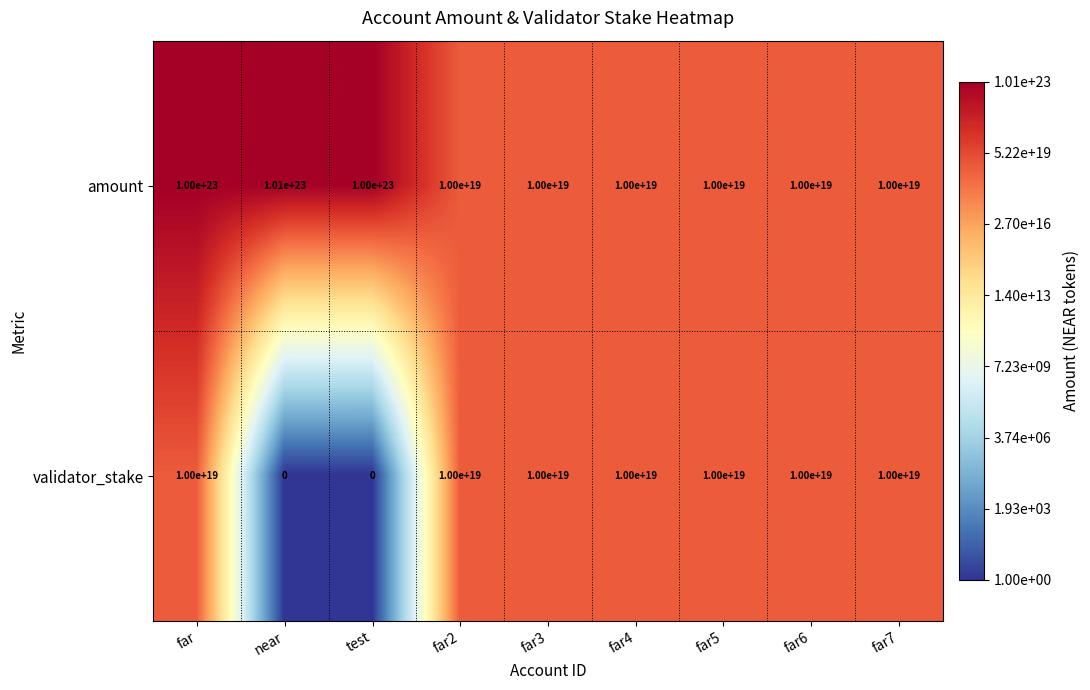

Which series has the widest spread of values?

amount